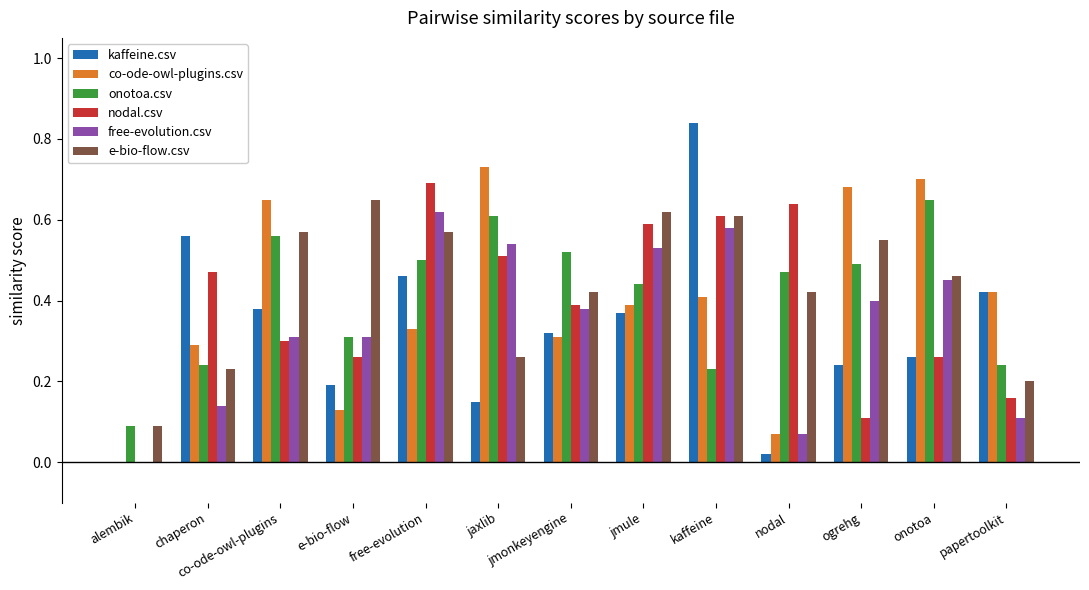

What is the sum of the free-evolution.csv values at e-bio-flow and kaffeine?

0.9